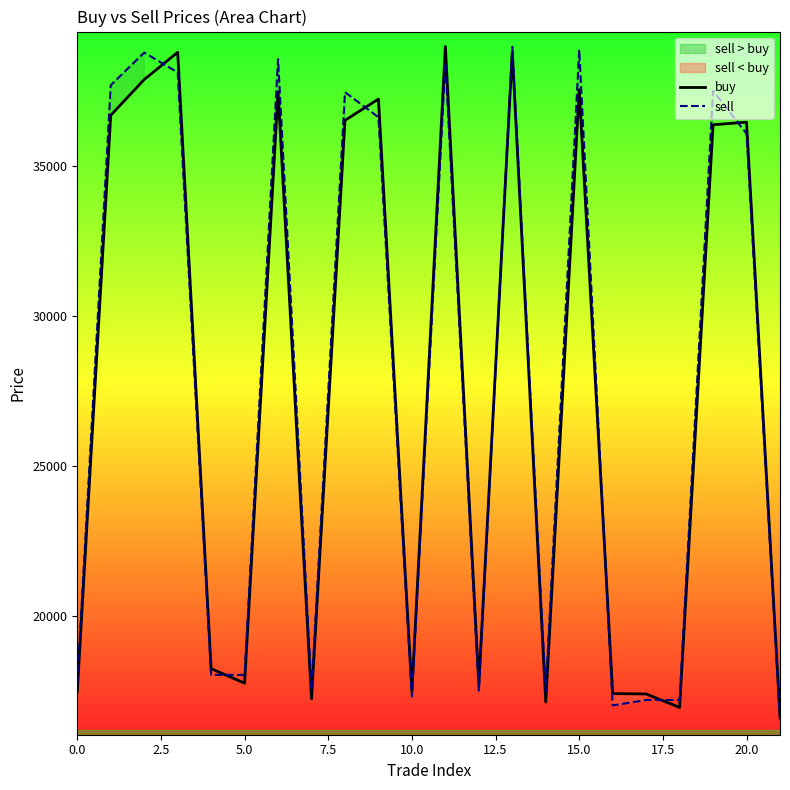

Is it true that buy equals 5430.7 at 0.0?

False